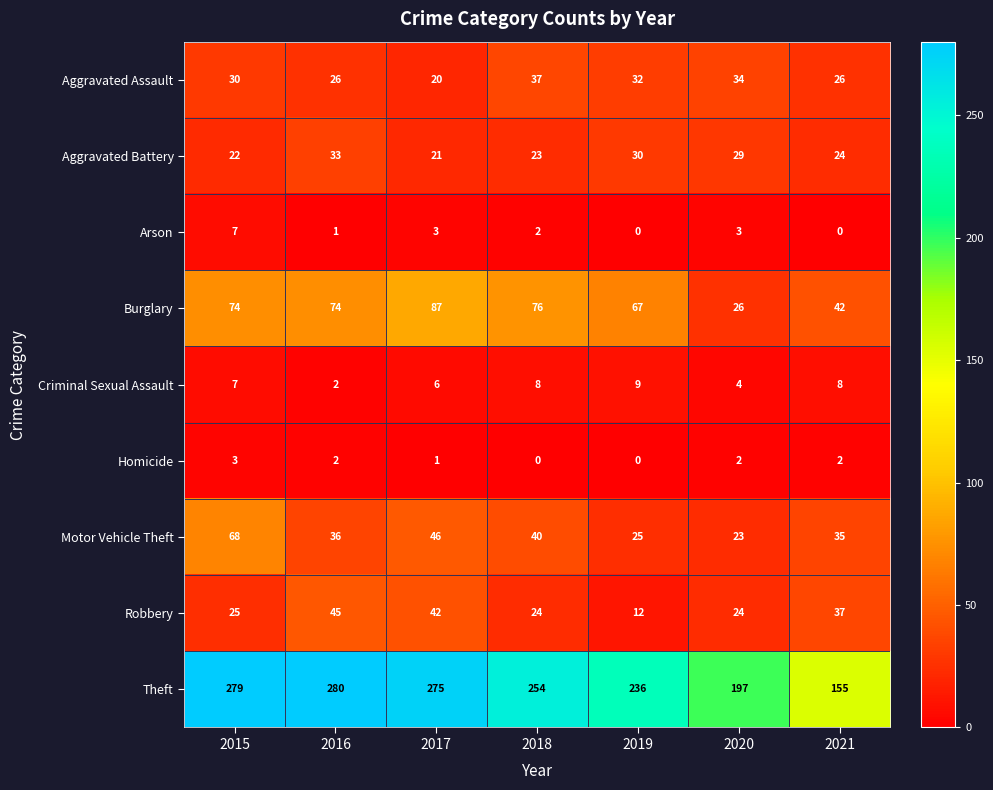

What is the difference between the maximum and minimum values in the Homicide series?

3